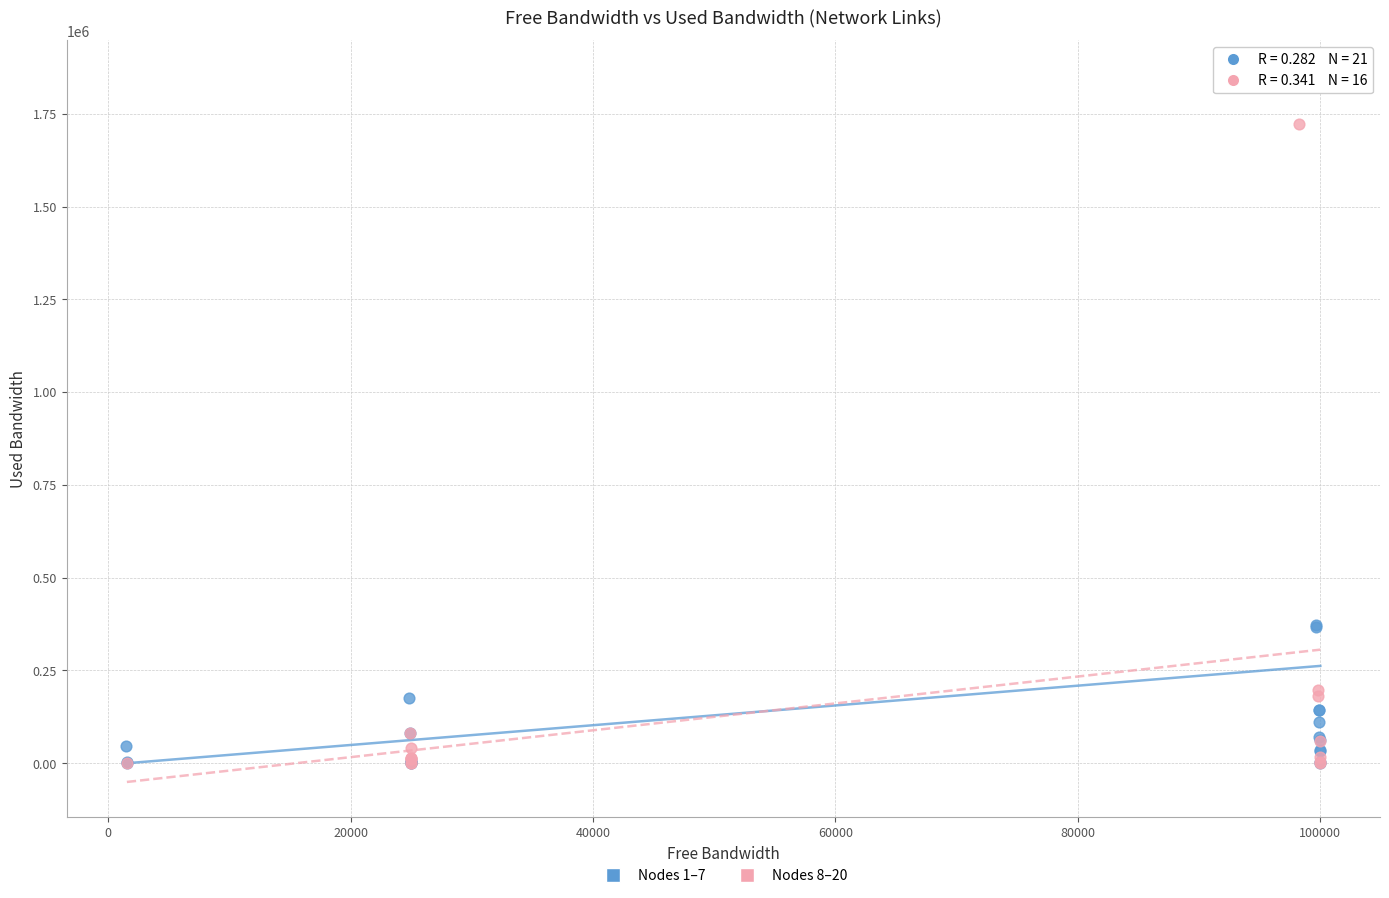

What are all the series names shown in the legend?

Nodes 1–7, Nodes 8–20